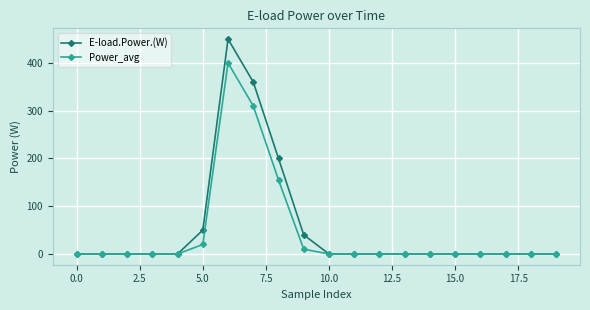

Which series has the largest range (max minus min)?

E-load.Power.(W)